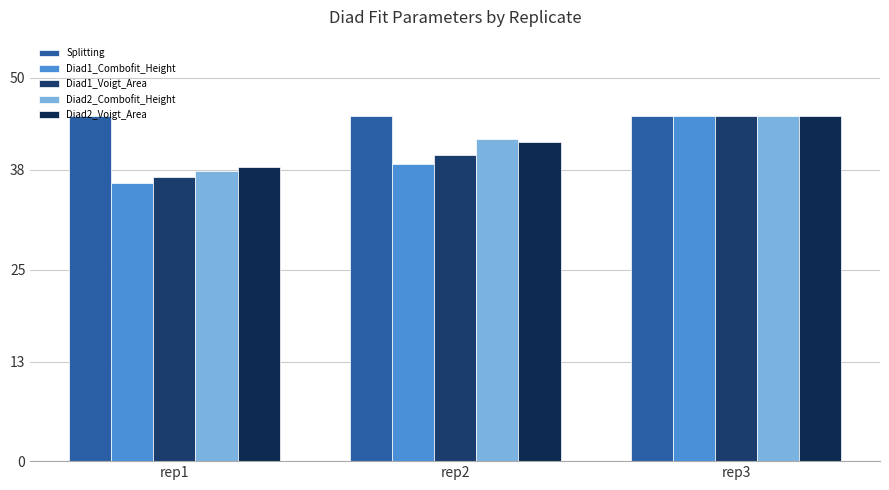

At which category is the sum across all series the highest?

rep3